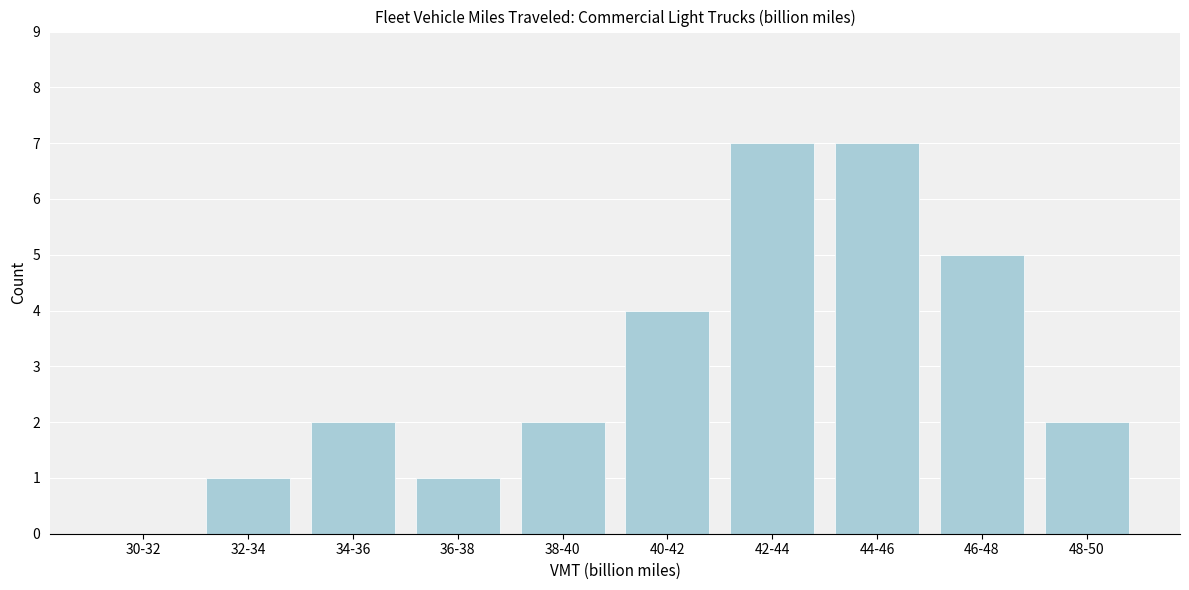

Reading left to right, extract all data points from this chart.

30-32=0	32-34=1	34-36=2	36-38=1	38-40=2	40-42=4	42-44=7	44-46=7	46-48=5	48-50=2